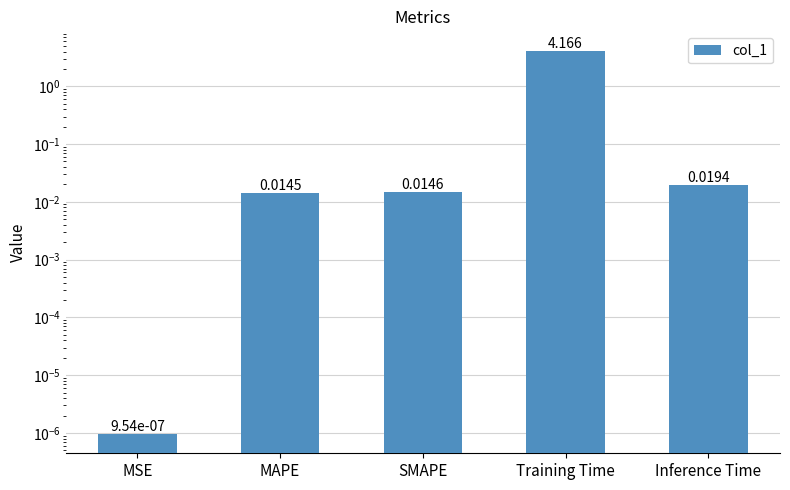

How many distinct data groups are displayed?

1